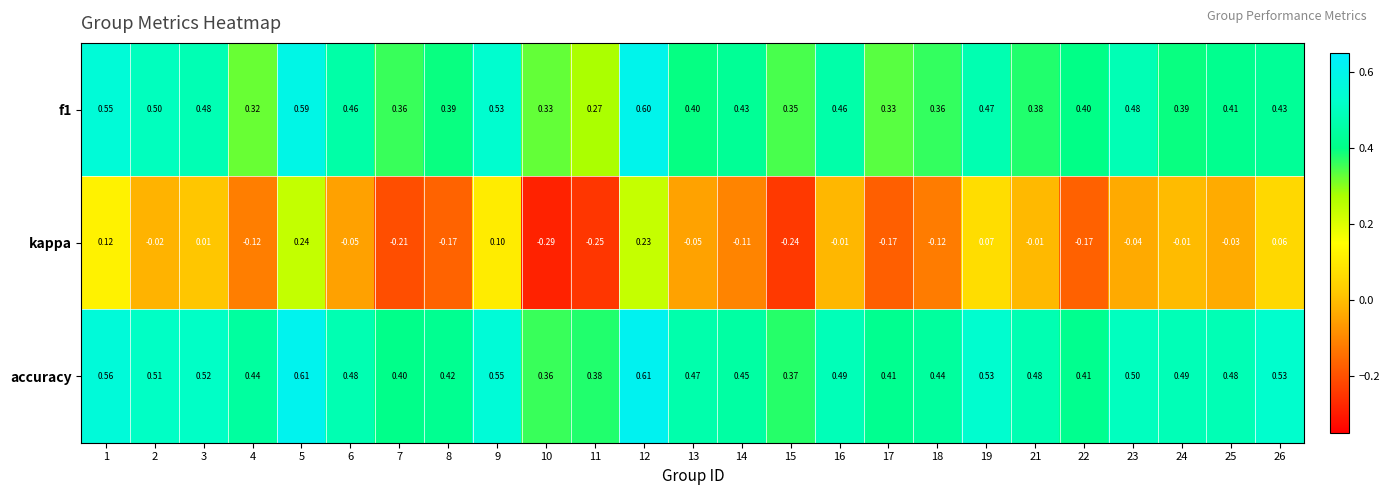

Rank the series at 2 from highest to lowest value.

accuracy, f1, kappa